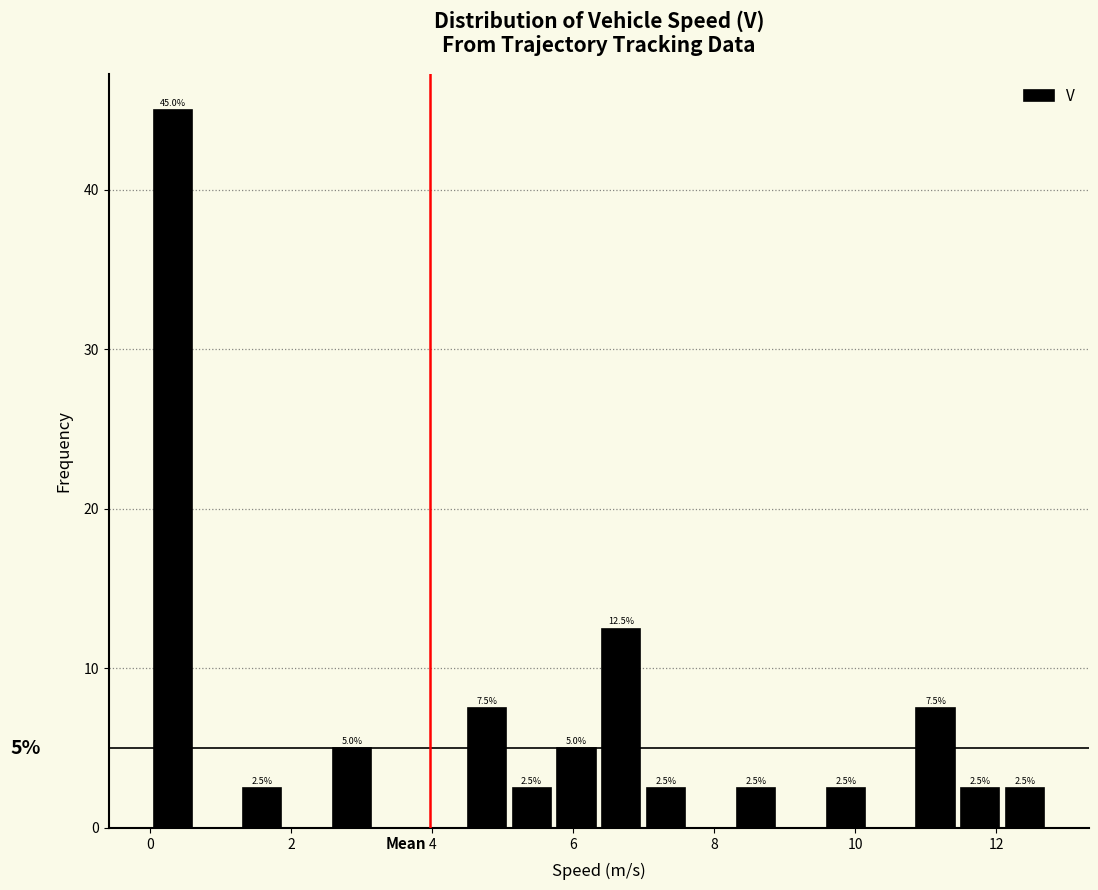

Around what value on the x-axis is the tallest bar? Give the approximate position of its centre, as read against the axis.

0.4